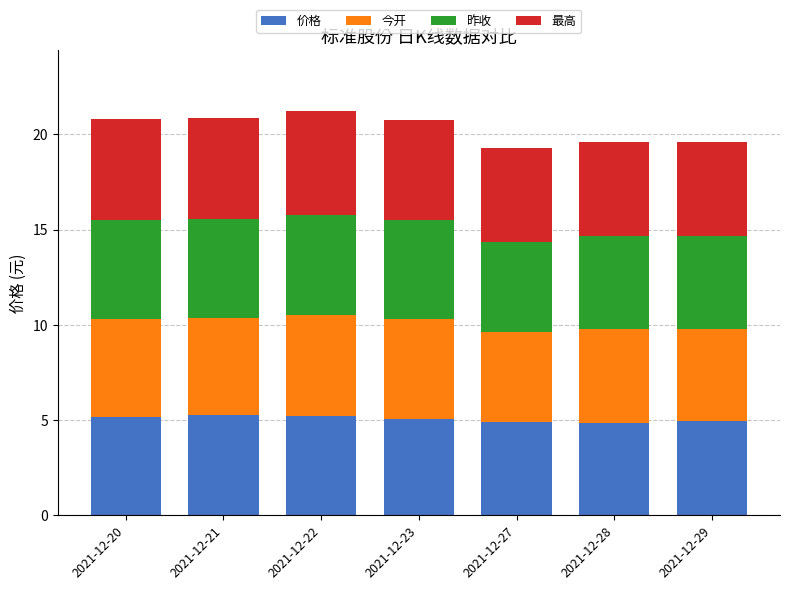

What is the highest value of the 价格 series?

5.2